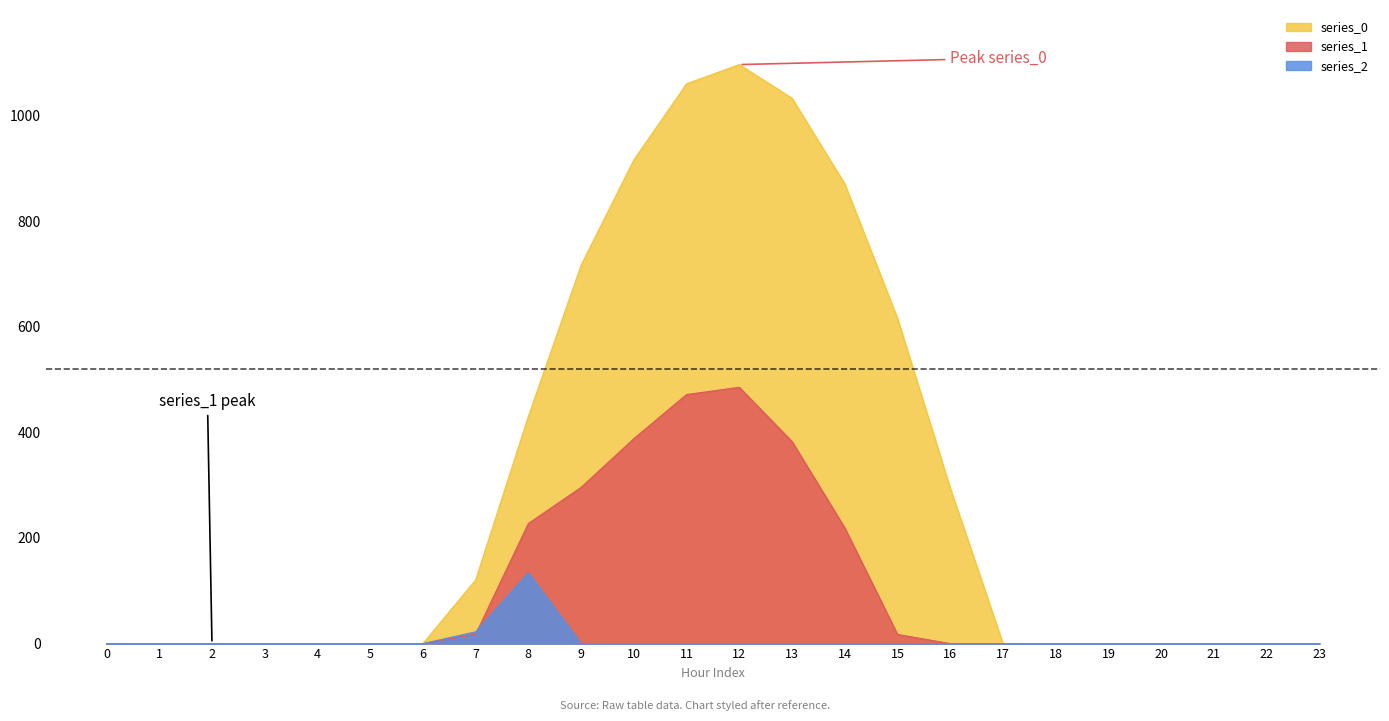

Between 2 and 11, which series saw the biggest shift?

series_0